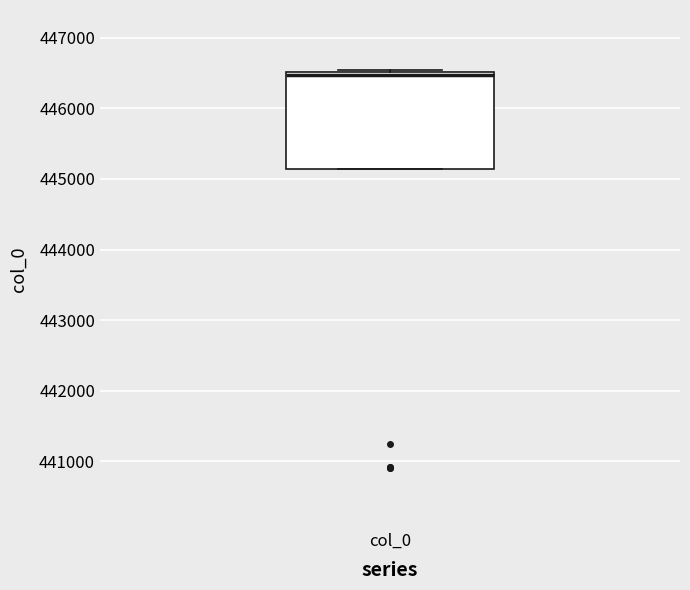

Read this box plot against the y-axis: the position of the median line, the range covered by the box, and the ends of both whiskers. The values are not printed on the chart, so give them approximately, as read against the axis.

median 446500 (just below the box's upper edge), box 445100 to 446500, whiskers 445100 to 446500 (just above the box's upper edge)